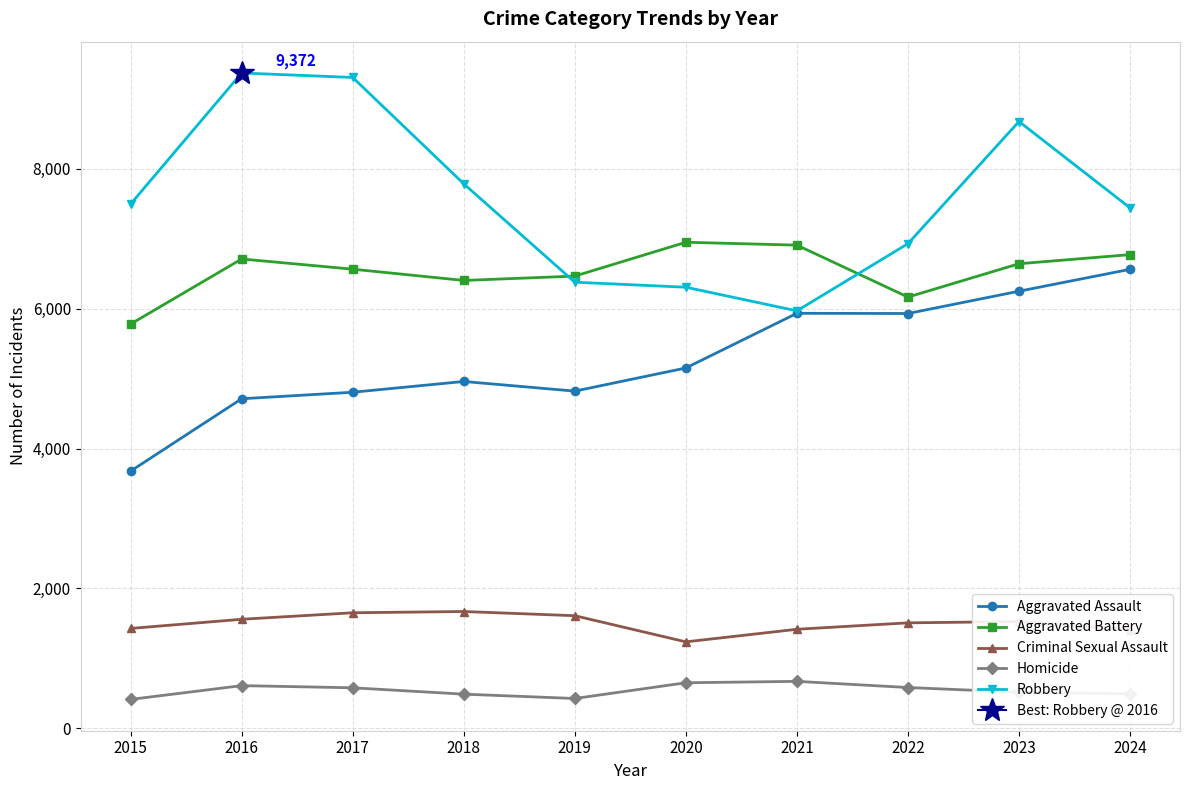

At which category is the sum across all series the highest?

2023